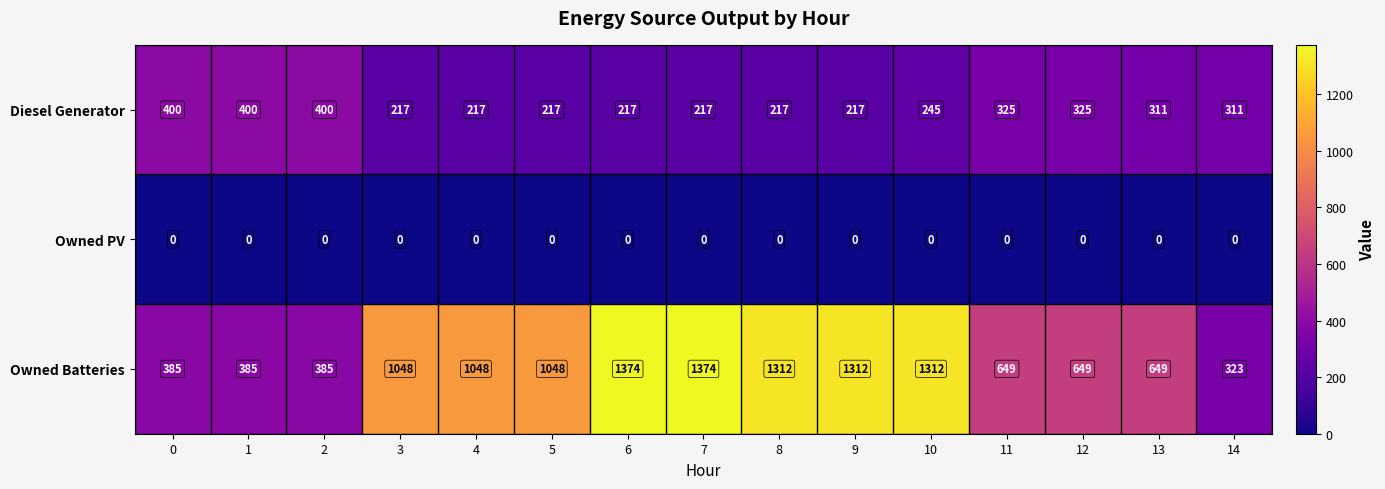

How many categories are shown in the chart?

15